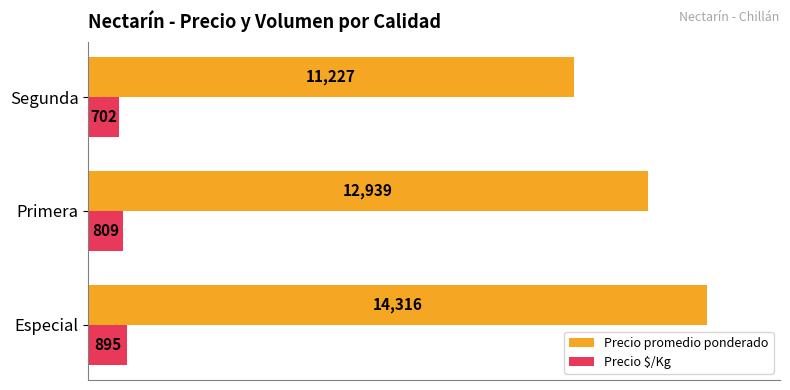

What is the highest value of the Precio $/Kg series?

895